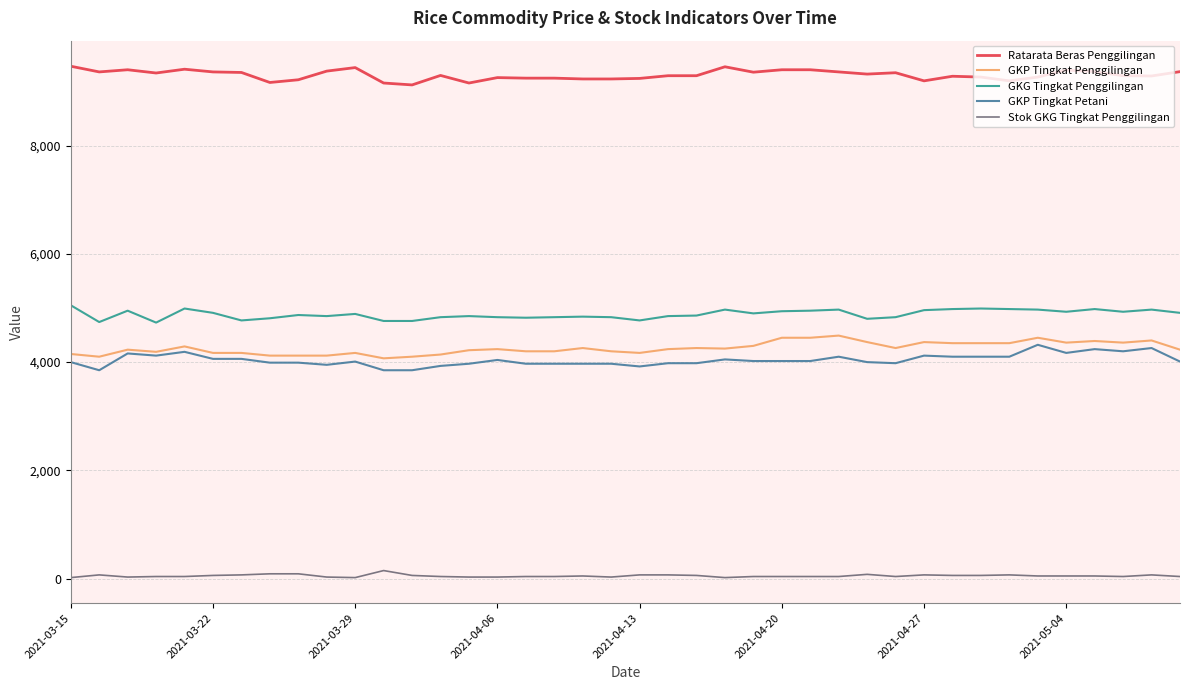

Which series has the largest total across all categories?

Ratarata Beras Penggilingan